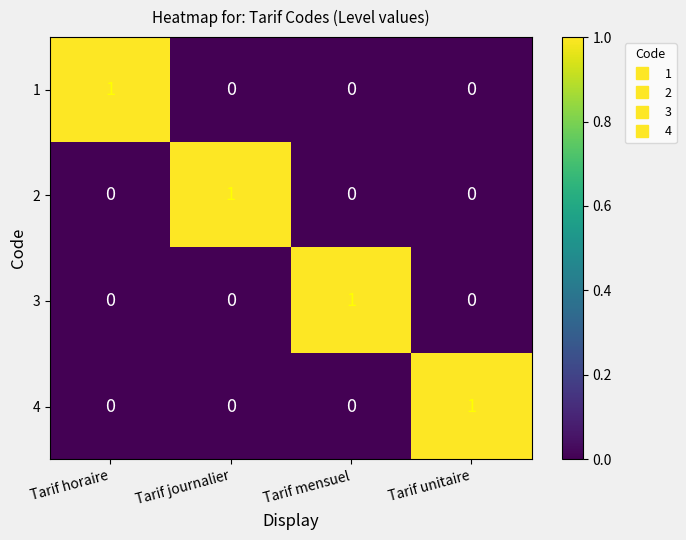

Reading left to right, list all the values displayed in this chart.

1: Tarif horaire=1	Tarif journalier=0	Tarif mensuel=0	Tarif unitaire=0
2: Tarif horaire=0	Tarif journalier=1	Tarif mensuel=0	Tarif unitaire=0
3: Tarif horaire=0	Tarif journalier=0	Tarif mensuel=1	Tarif unitaire=0
4: Tarif horaire=0	Tarif journalier=0	Tarif mensuel=0	Tarif unitaire=1